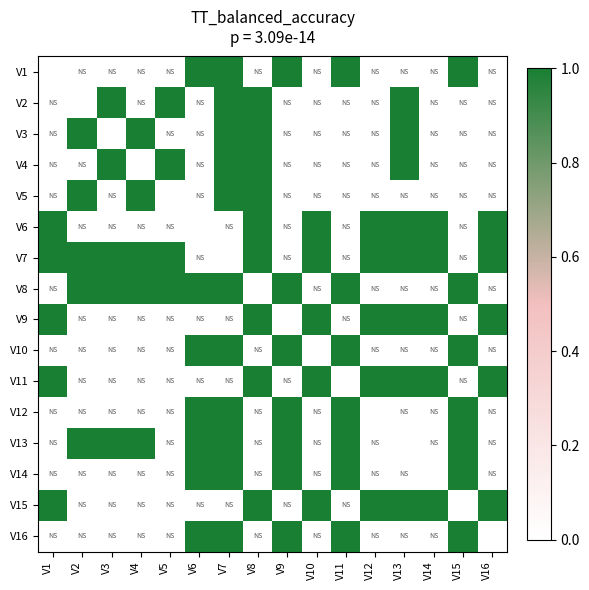

How many series are shown in this chart?

16